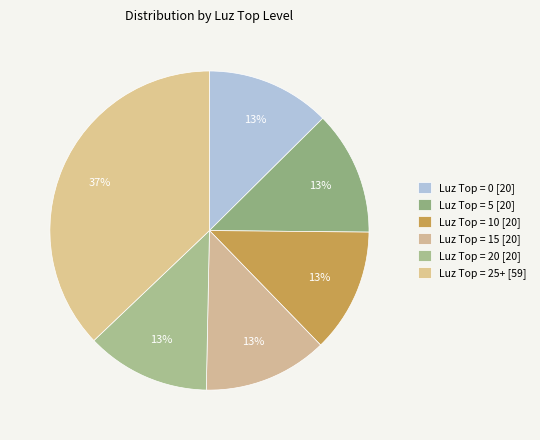

Which category has the smallest portion of the pie?

Luz Top = 0